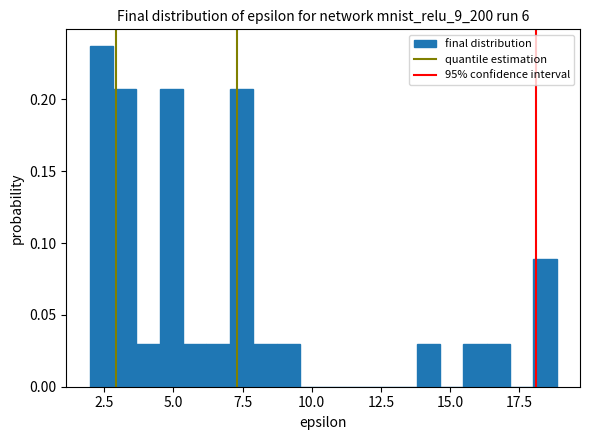

Read against the x-axis, roughly where is the centre of the tallest bar?

2.5